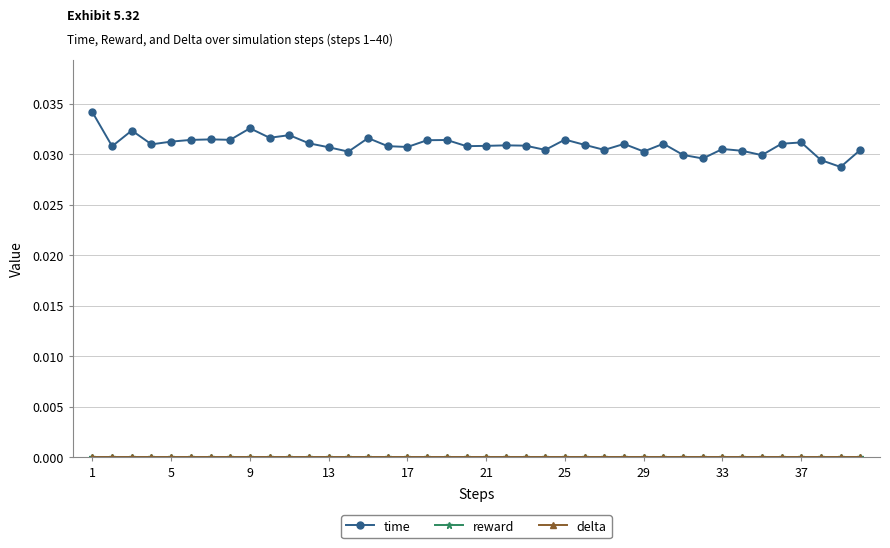

Does the chart have visible grid lines?

Yes